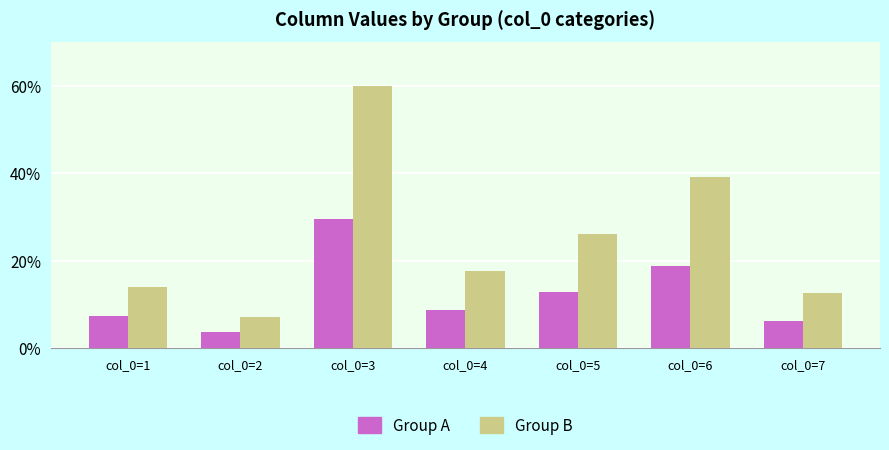

At which label is Group B closest to 33?

col_0=6